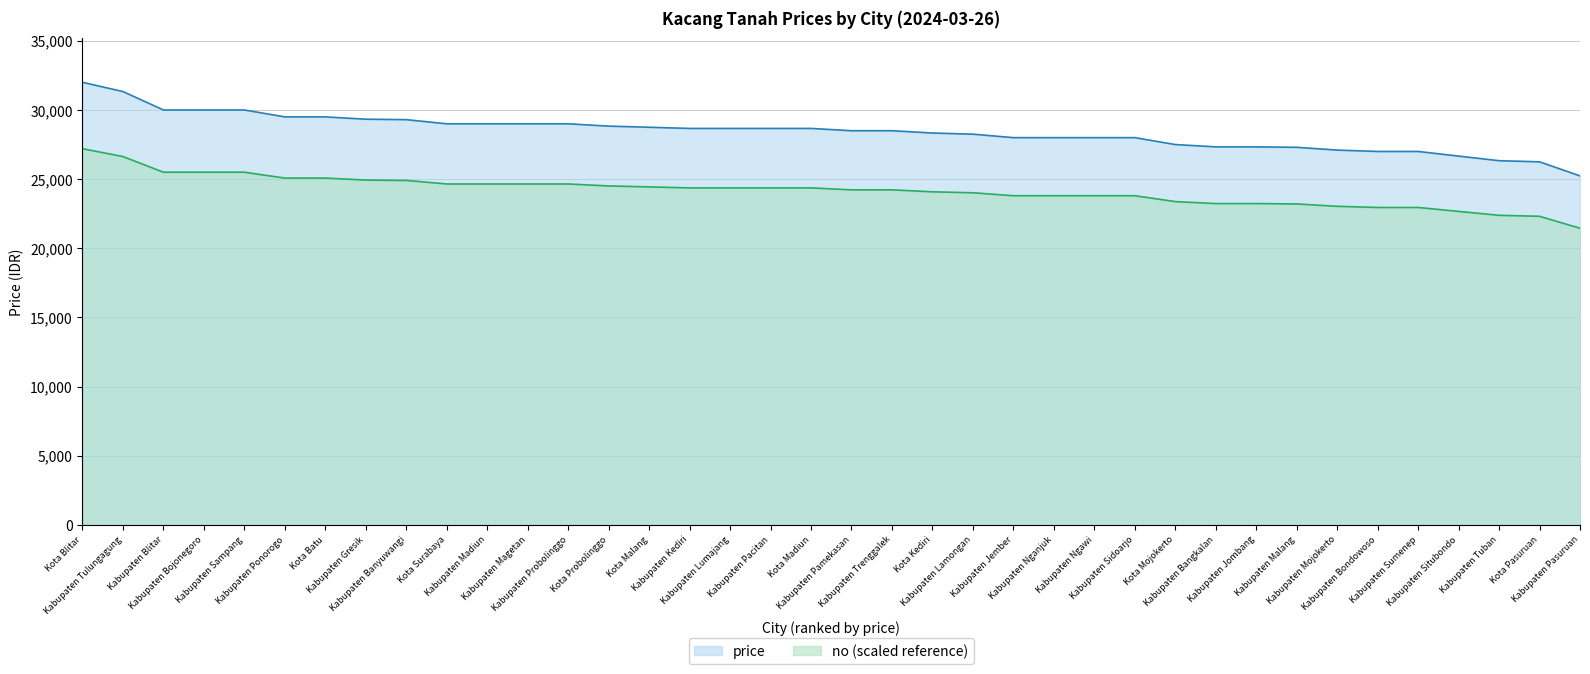

What is the maximum value shown in the chart?

32000.0